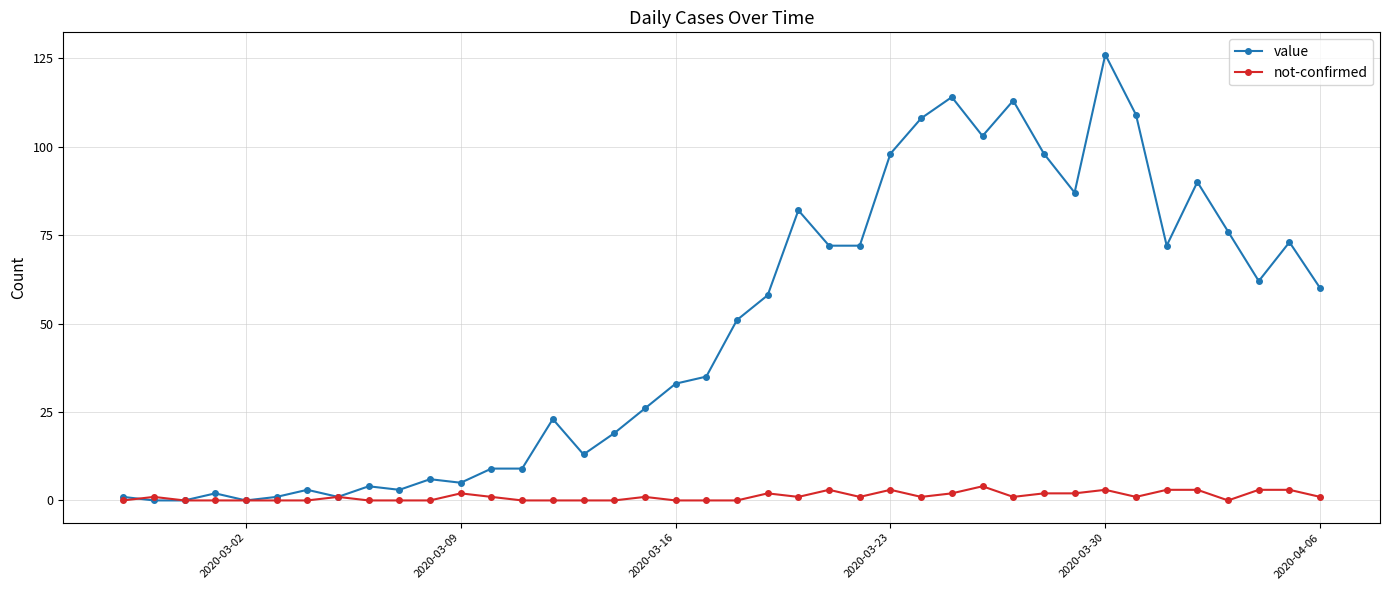

Which series has the largest total across all categories?

value